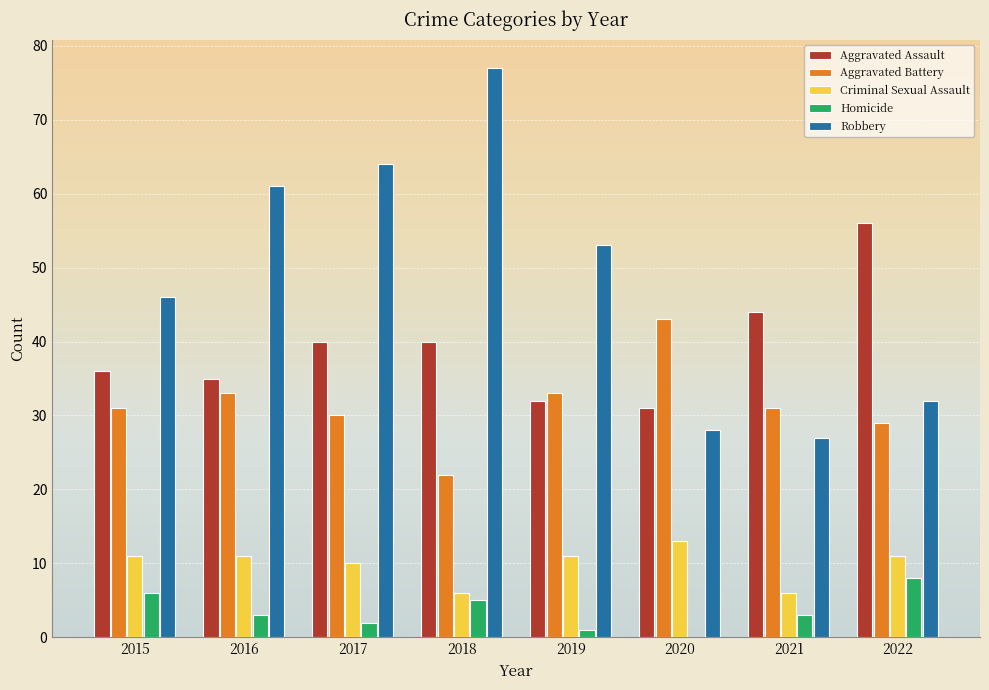

What is the sum of all Aggravated Battery values?

252